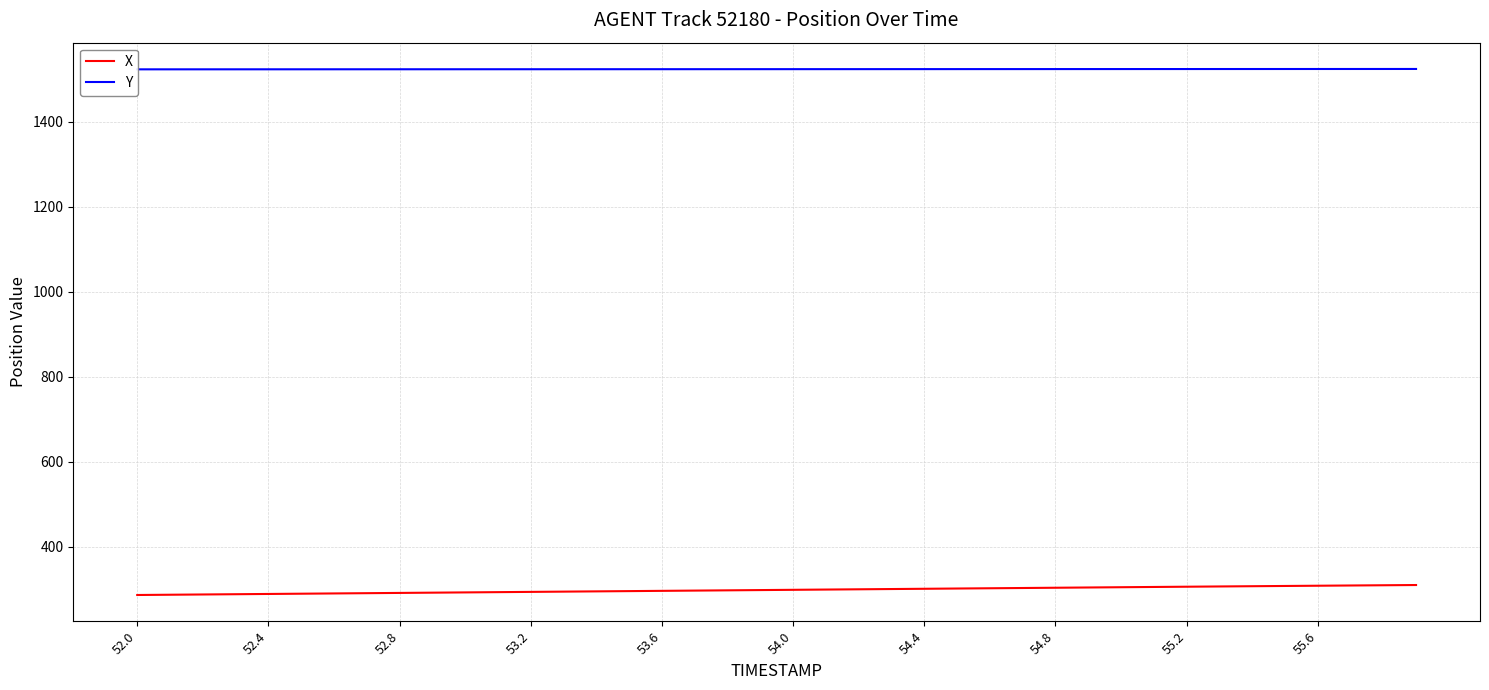

How many categories are shown in the chart?

40